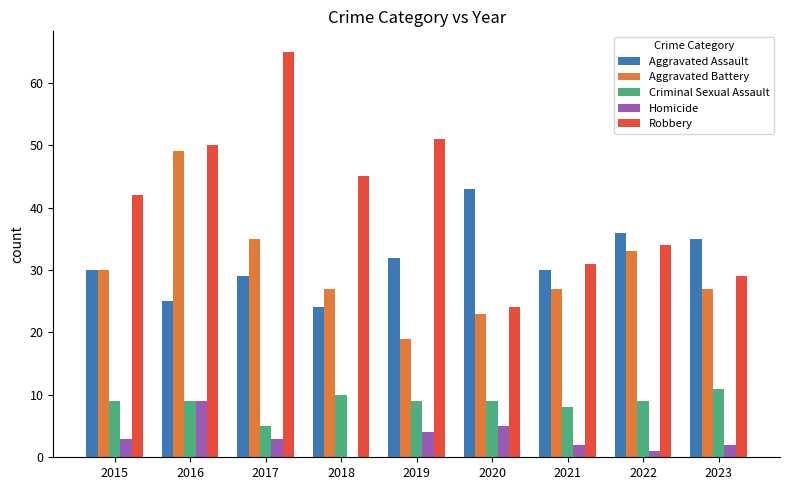

Reading left to right, extract all data points from this chart.

Aggravated Assault: 2015=30	2016=25	2017=29	2018=24	2019=32	2020=43	2021=30	2022=36	2023=35
Aggravated Battery: 2015=30	2016=49	2017=35	2018=27	2019=19	2020=23	2021=27	2022=33	2023=27
Criminal Sexual Assault: 2015=9	2016=9	2017=5	2018=10	2019=9	2020=9	2021=8	2022=9	2023=11
Homicide: 2015=3	2016=9	2017=3	2018=0	2019=4	2020=5	2021=2	2022=1	2023=2
Robbery: 2015=42	2016=50	2017=65	2018=45	2019=51	2020=24	2021=31	2022=34	2023=29